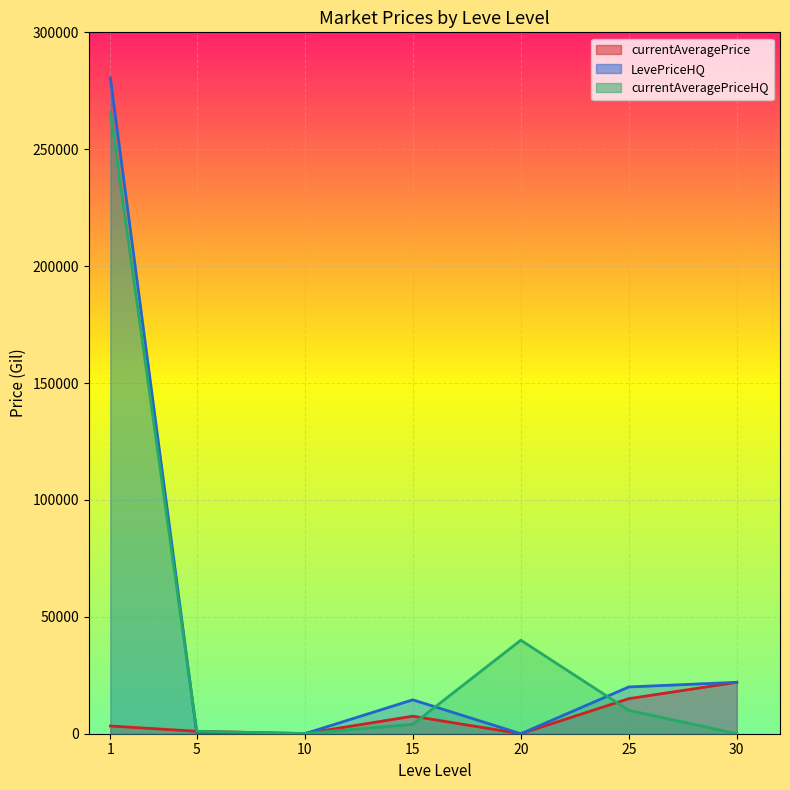

List the series in order of their peak value, highest first.

LevePriceHQ, currentAveragePriceHQ, currentAveragePrice